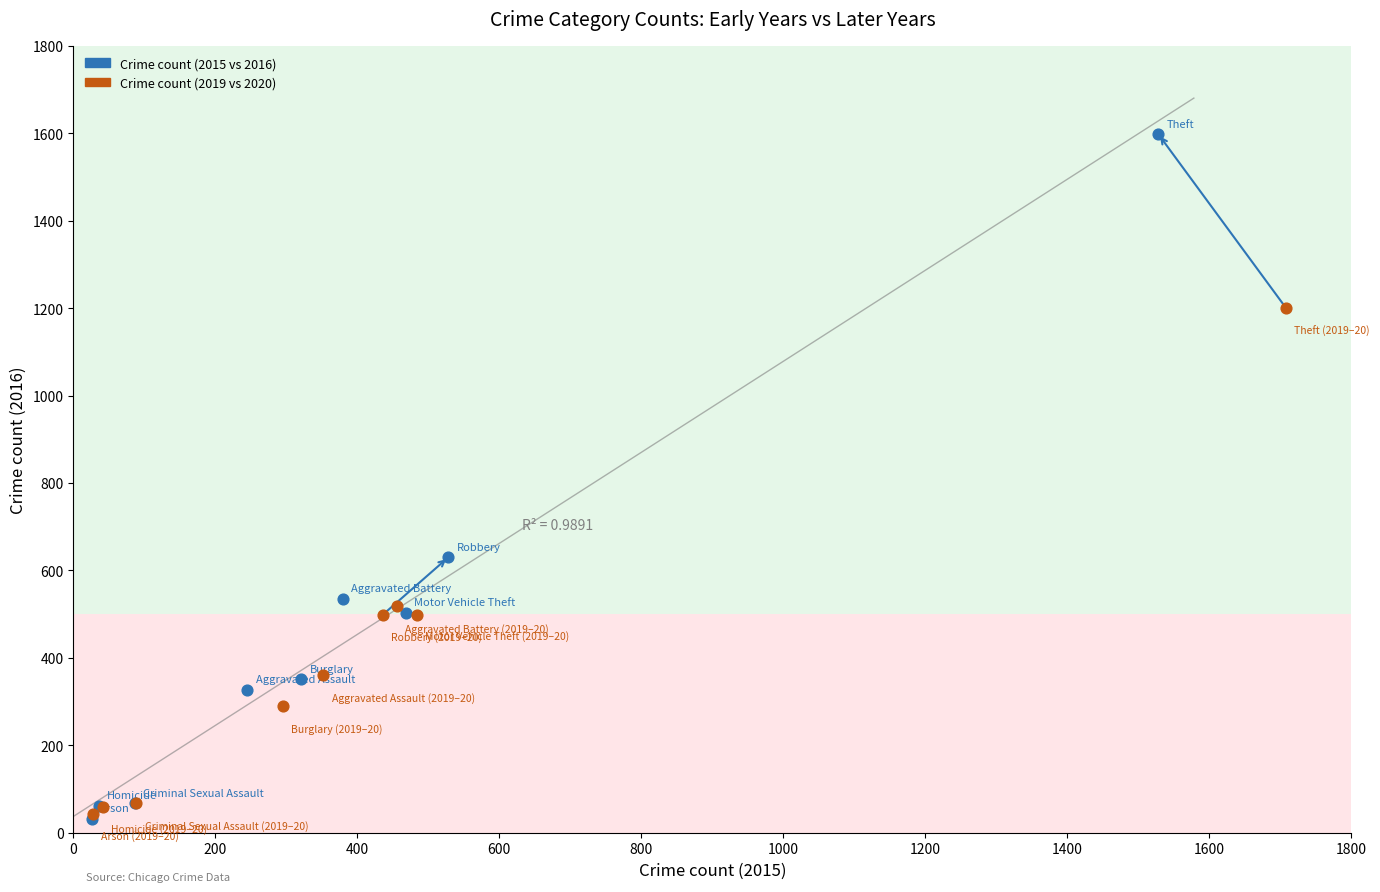

Which series reaches the maximum Y coordinate?

Crime count (2015 vs 2016)